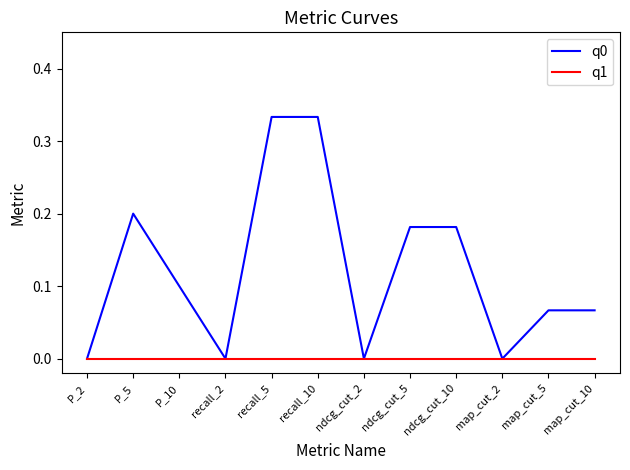

How many lines are shown in the chart?

2